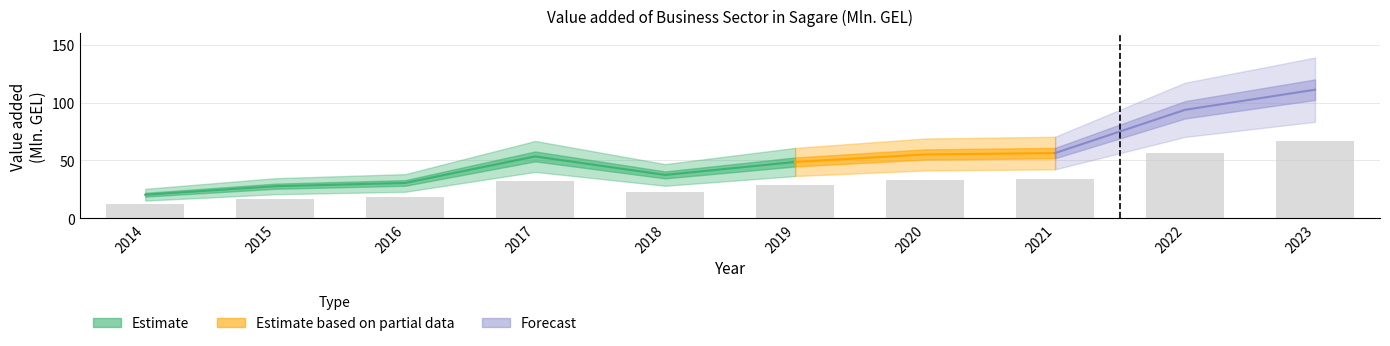

Reading right to left, what are all the values shown in this chart?

66.7	56.3	33.8	33.1	29.2	22.5	32.1	18.3	16.6	12.2